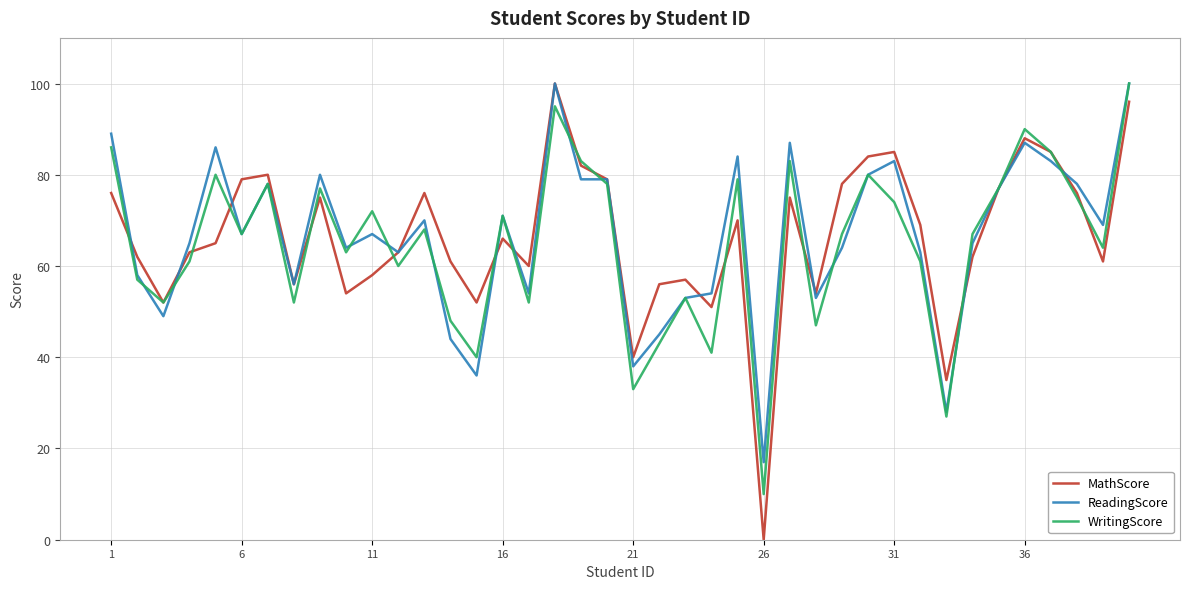

What is the minimum value for WritingScore?

10